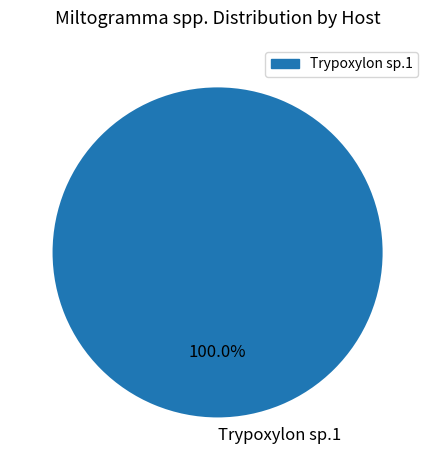

Does any single category account for the majority?

Yes